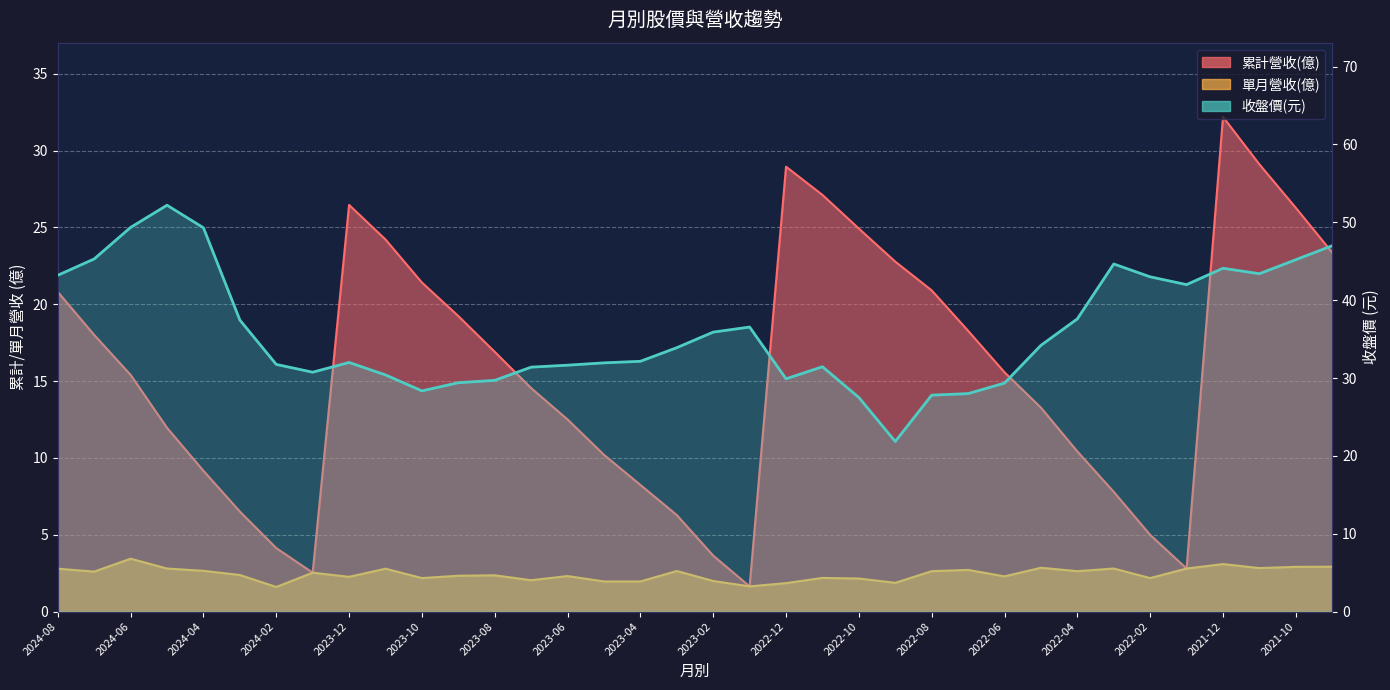

Is it true that the value at 27 is 52.4?

False